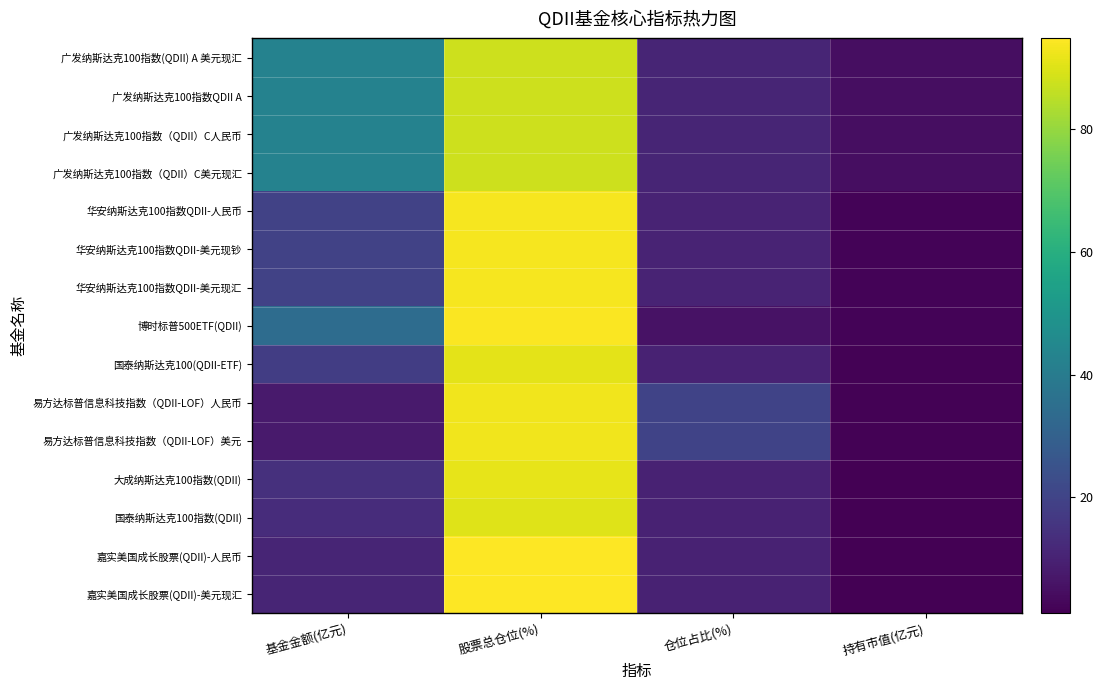

At which category does the chart reach its minimum across all series?

持有市值(亿元)